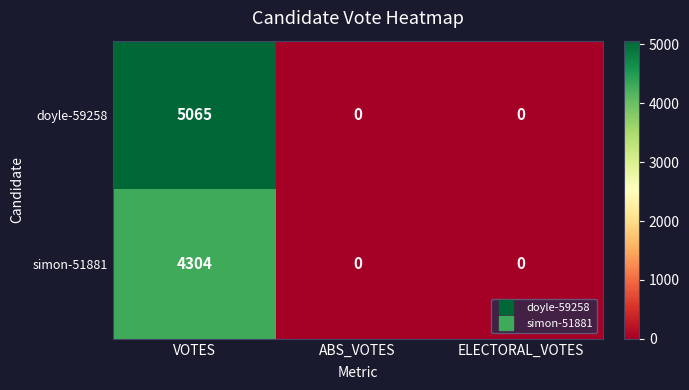

List the series in order of their peak value, lowest first.

simon-51881, doyle-59258